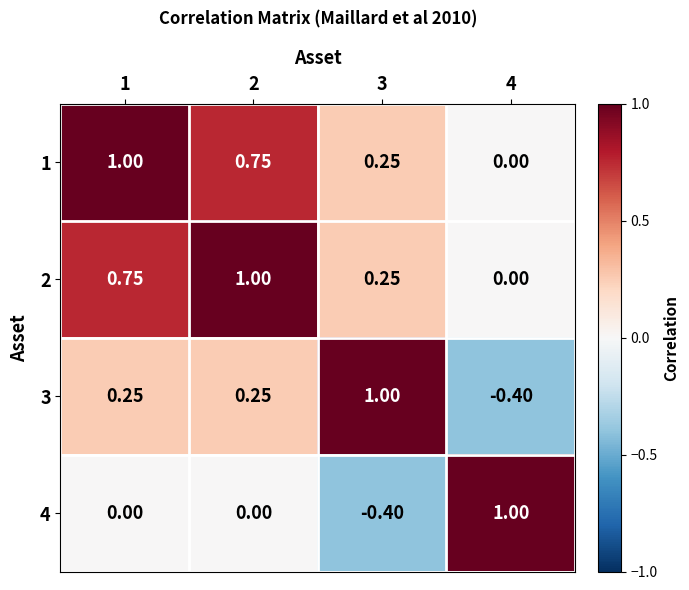

Is the value of 2 at 4 greater than the value of 1 at 1?

No